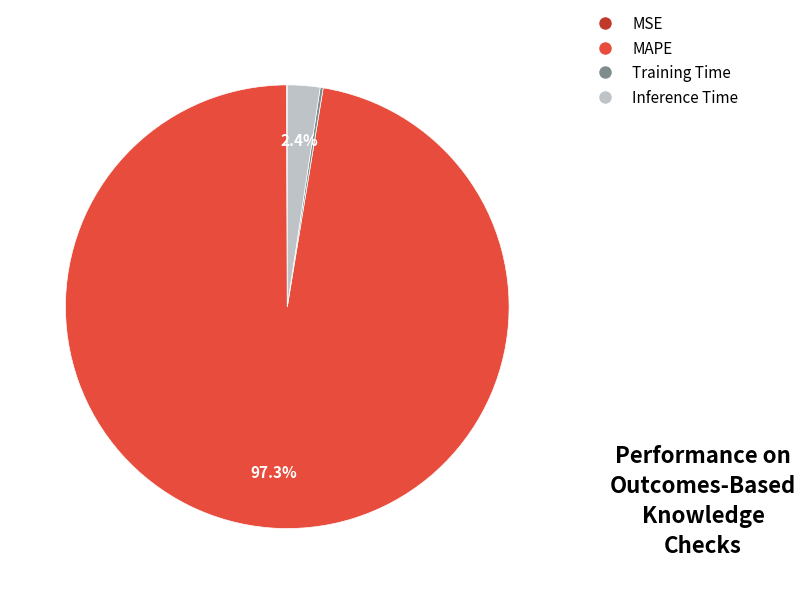

Which category has the biggest portion of the pie?

MAPE